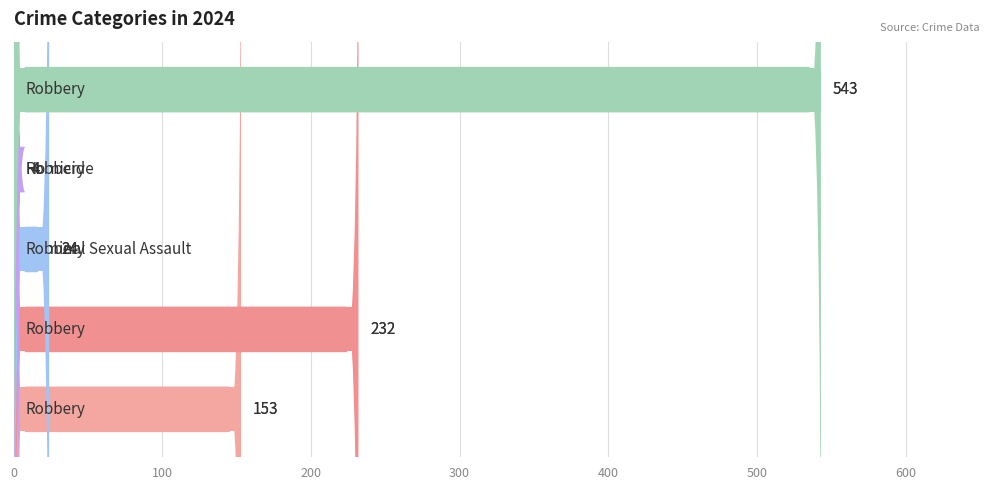

List the series in order of their peak value, highest first.

Robbery, Aggravated Battery, Aggravated Assault, Criminal Sexual Assault, Homicide